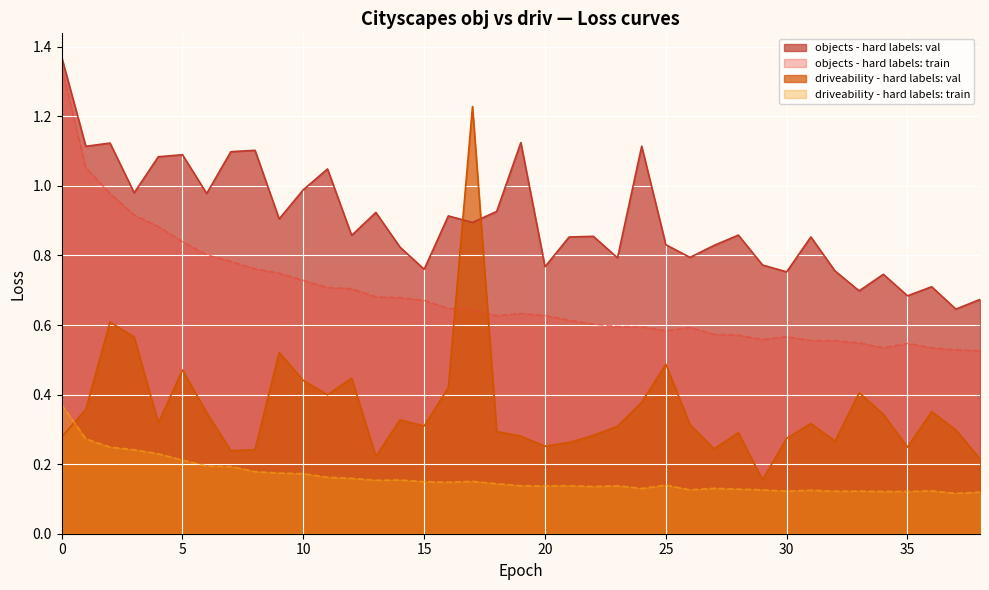

At which category does objects - hard labels: train reach its first local valley?

18